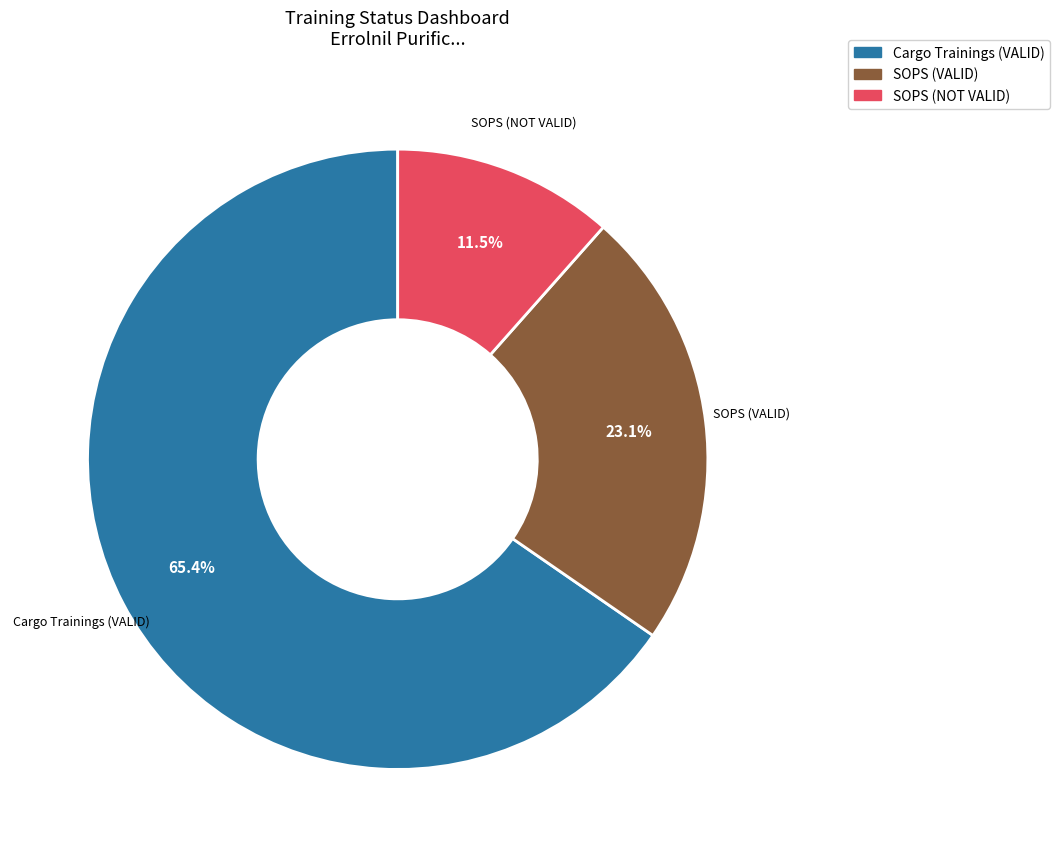

What is the majority slice?

Cargo Trainings (VALID)